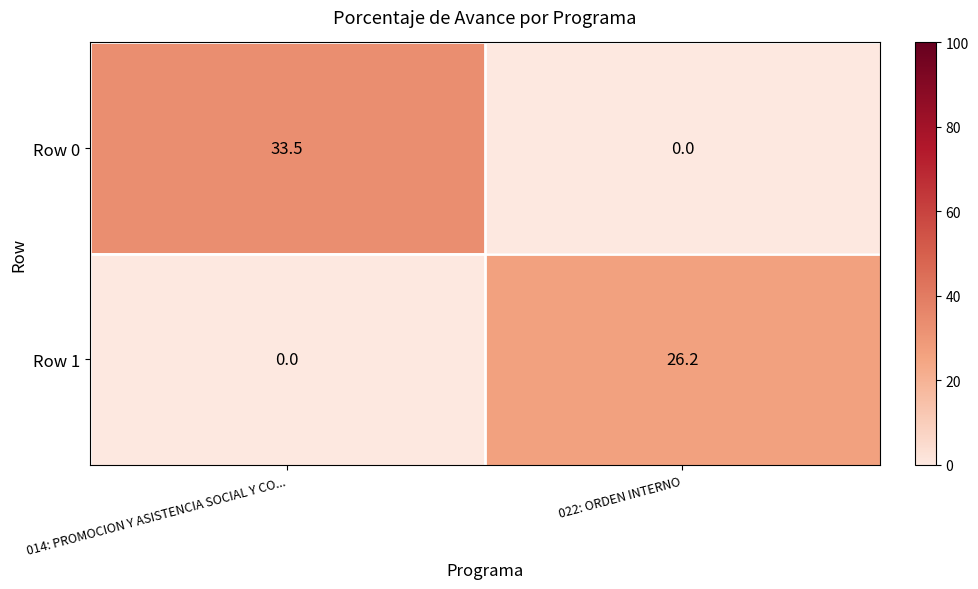

Which series has the largest total across all categories?

Row 0